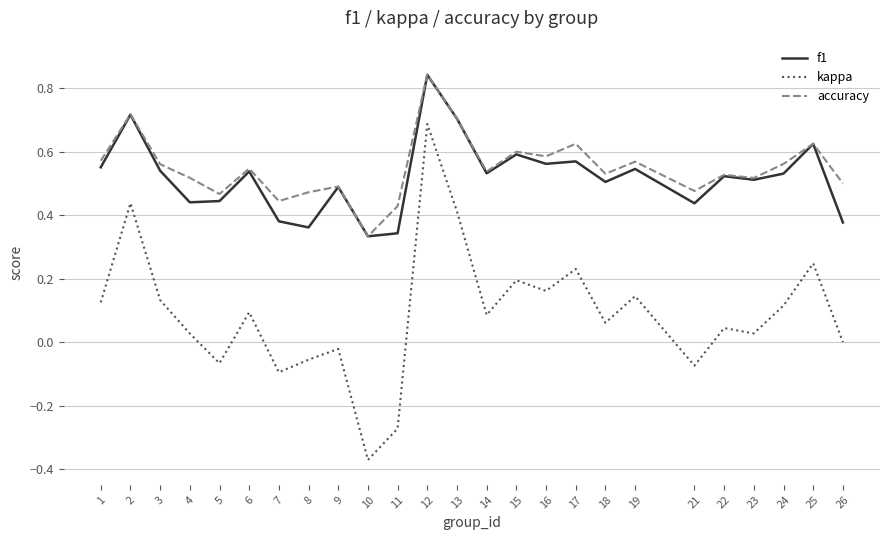

At which category does the chart reach its minimum across all series?

10